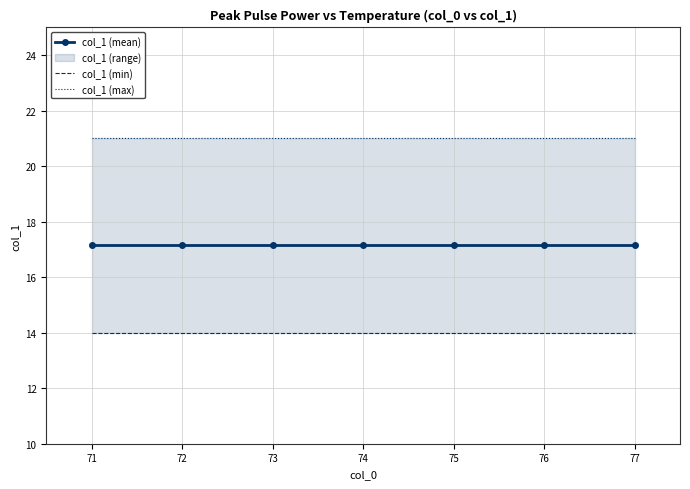

At how many categories does at least one series exceed 16?

7